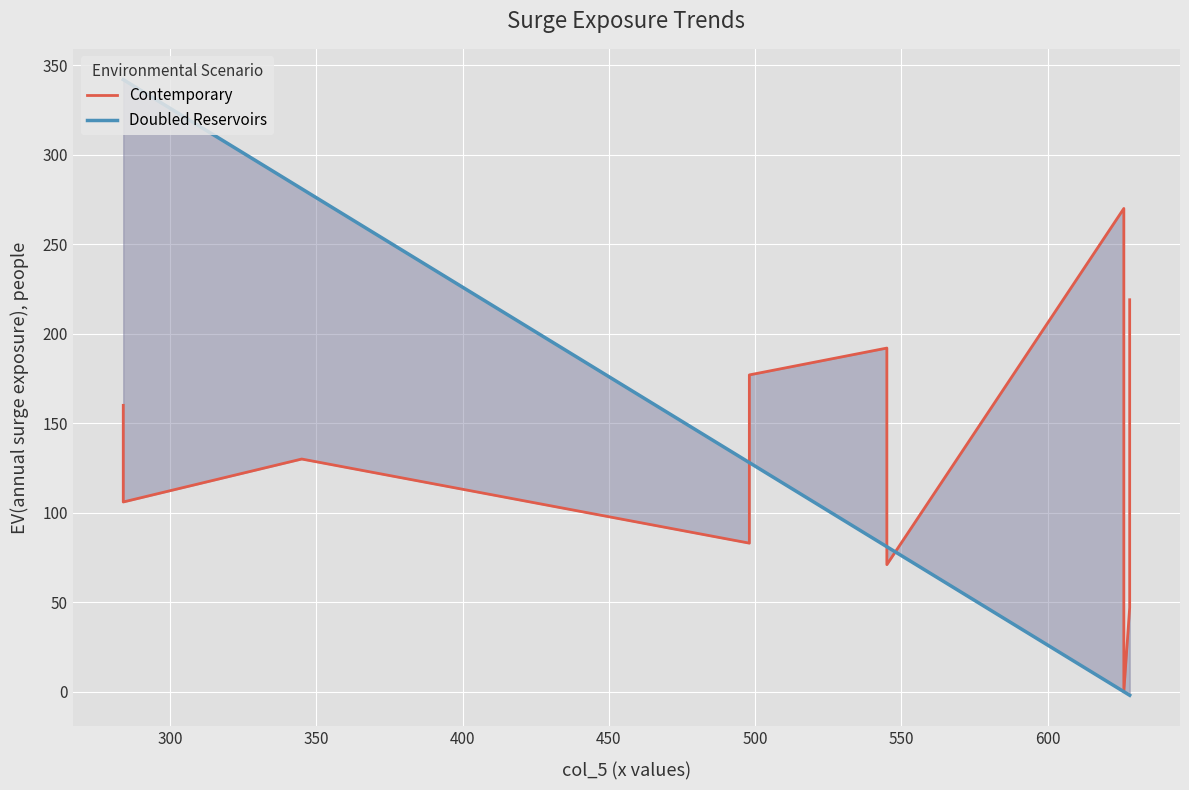

What is the value of the Doubled Reservoirs point at the 3rd from the left?

281